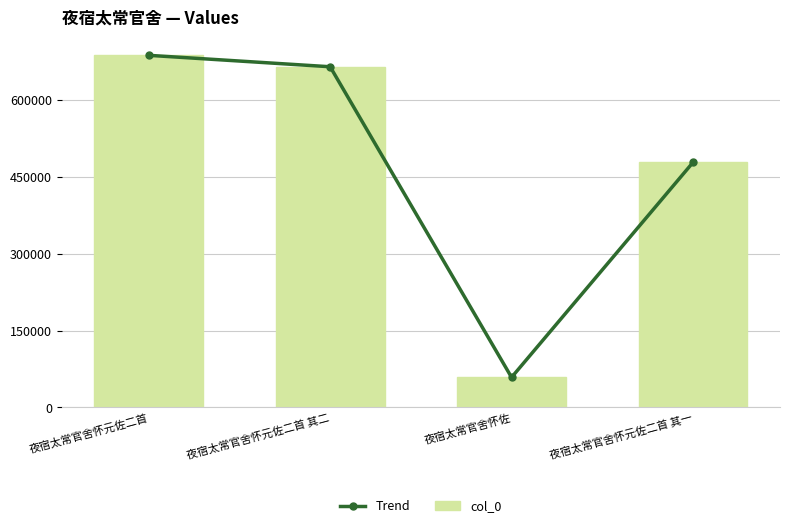

What is the label of the 3rd bar from the right?

夜宿太常官舍怀元佐二首 其二